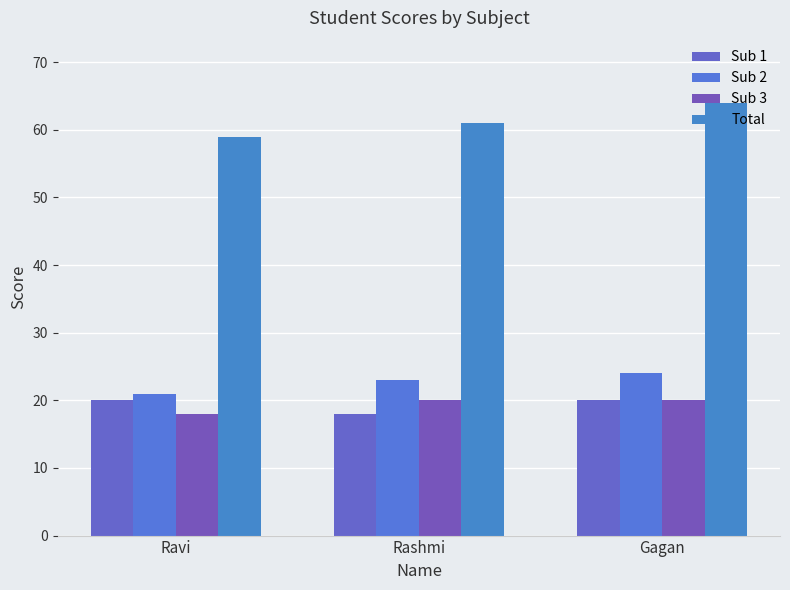

What is the label of the 3rd bar from the right?

Ravi